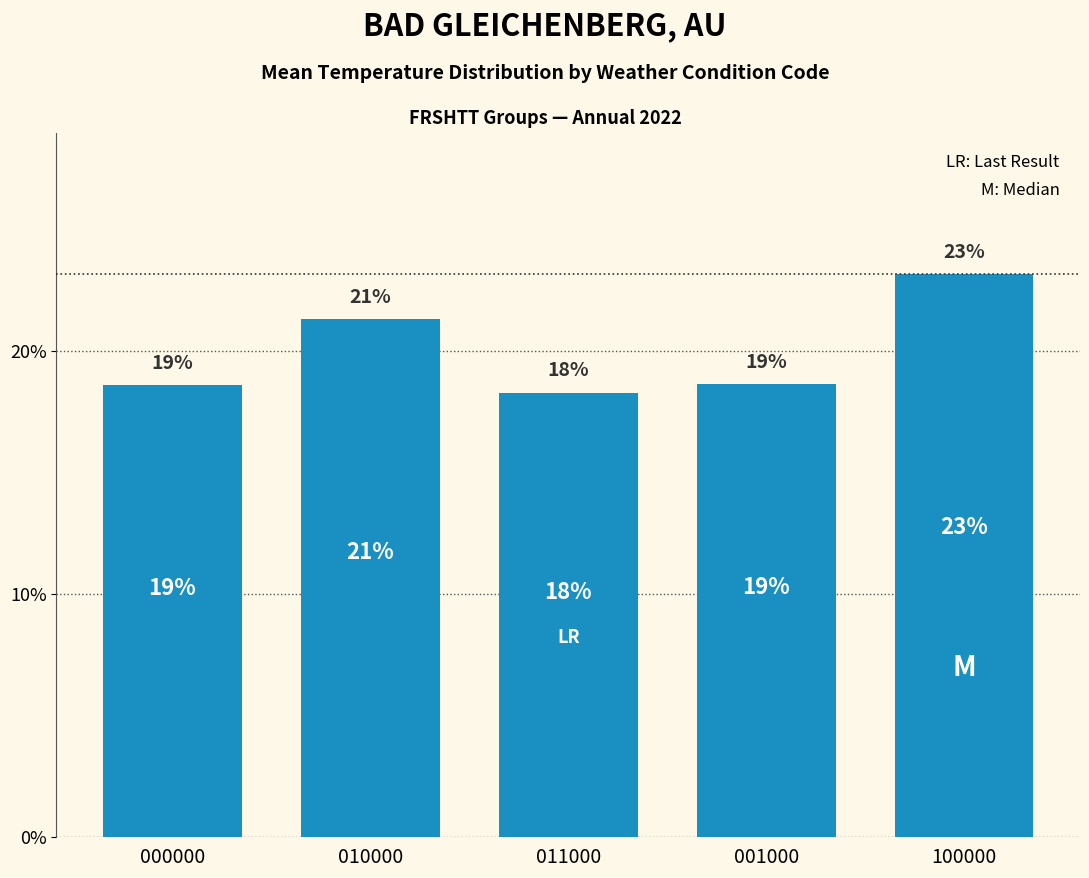

What is the sum of the values at 001000 and 010000?

40.0